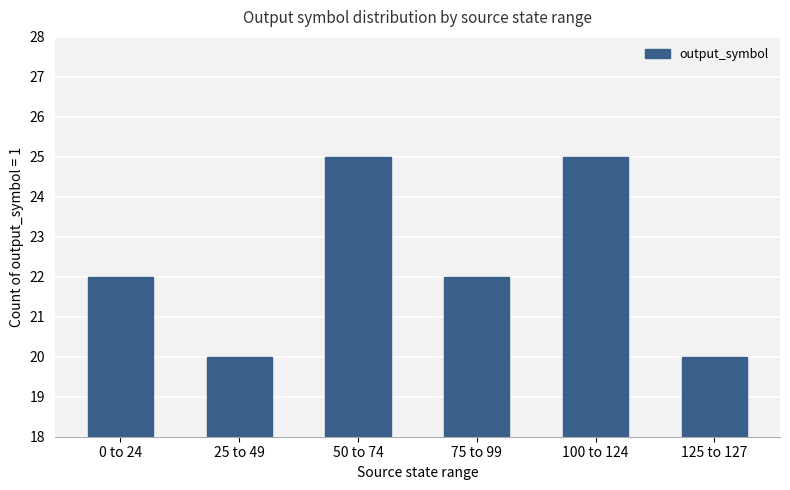

What is the label of the 3rd bar from the right?

75 to 99